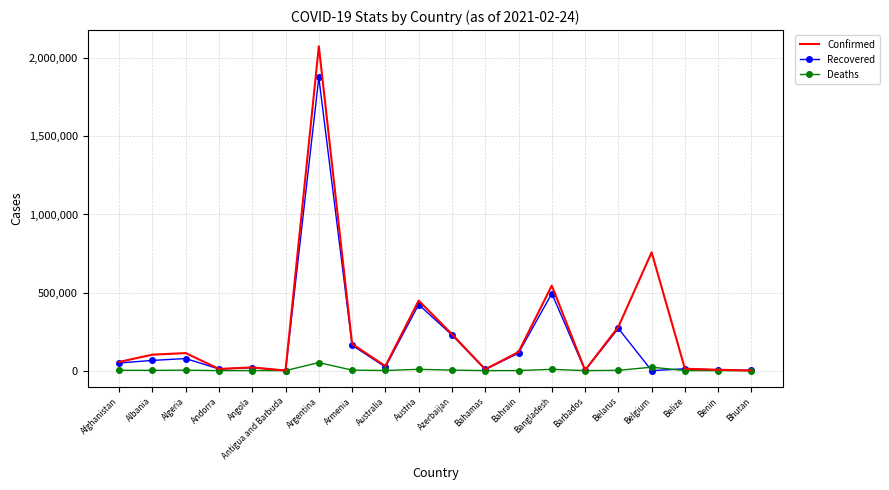

Where is Recovered nearest to the value 938949?

Bangladesh